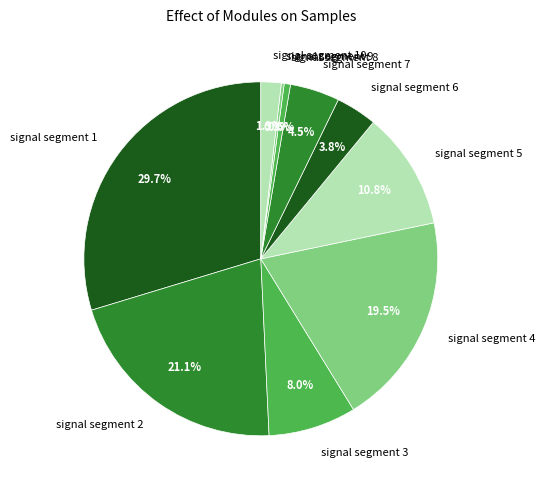

Which category has the biggest portion of the pie?

signal segment 1